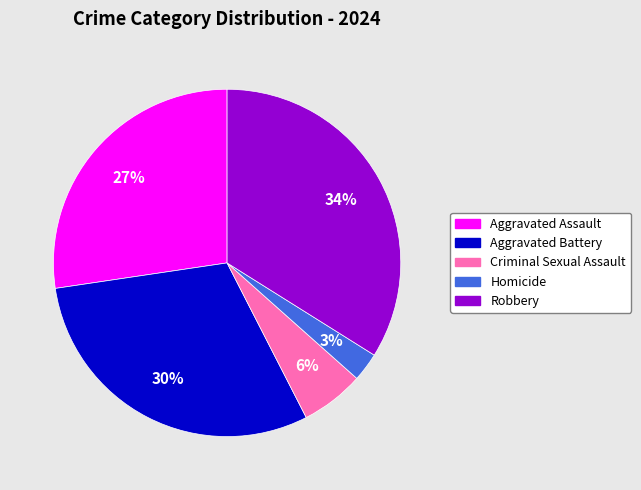

Combined, do Criminal Sexual Assault and Aggravated Assault account for over 50%?

No